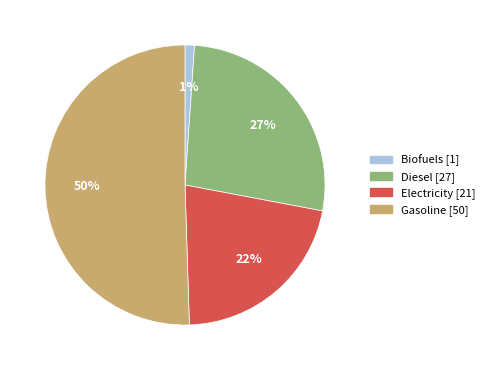

To the nearest percent, what is the average slice percentage?

25%